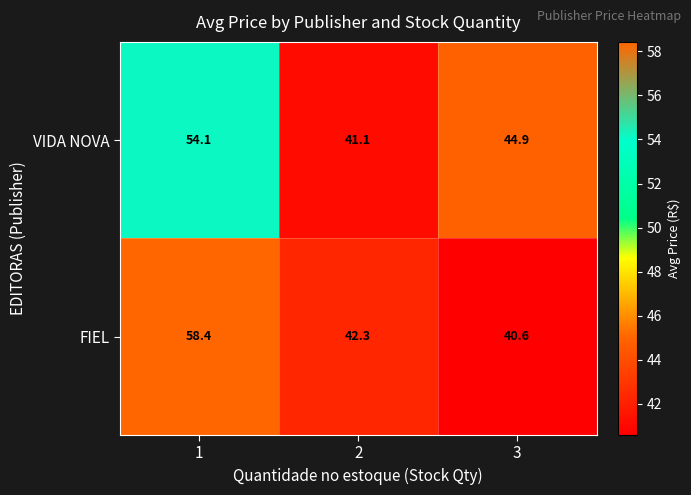

What is the difference between the highest and lowest values at 1?

4.3